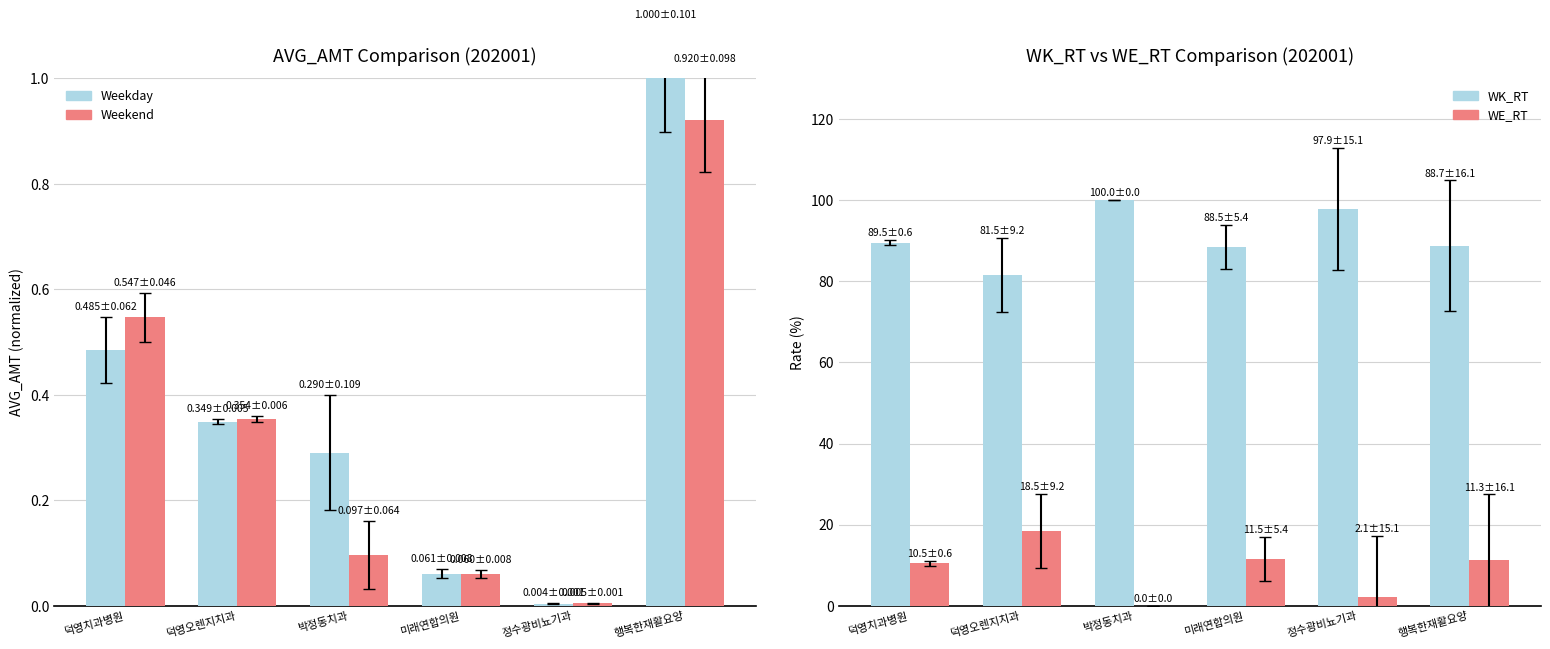

What position from the left is 덕영오렌지치과?

2